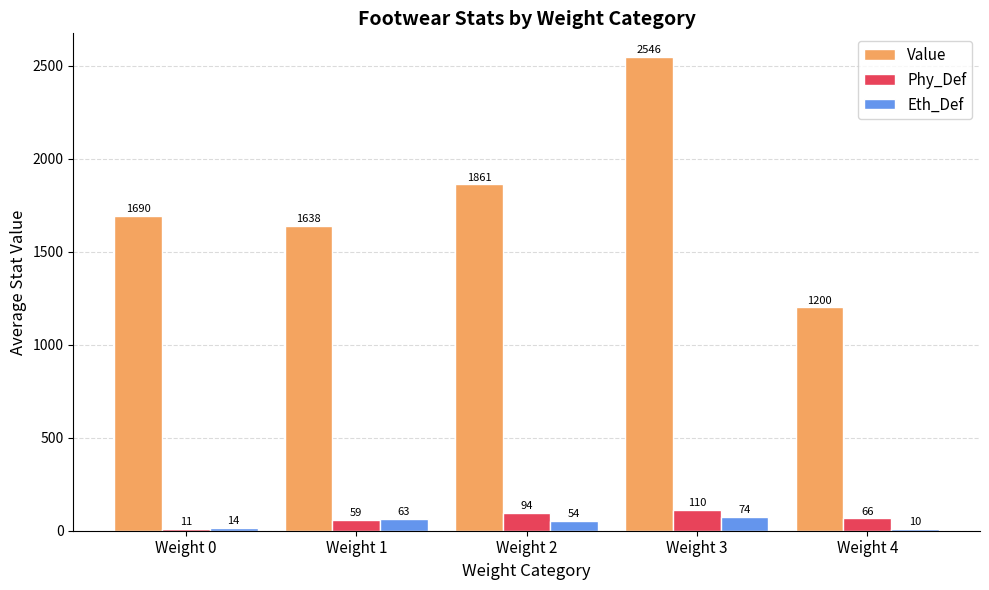

Reading right to left, what are all the values shown in this chart?

Value: Weight 4=1200	Weight 3=2546	Weight 2=1861	Weight 1=1638	Weight 0=1690
Phy_Def: Weight 4=66	Weight 3=110	Weight 2=94	Weight 1=59	Weight 0=11
Eth_Def: Weight 4=10	Weight 3=74	Weight 2=54	Weight 1=63	Weight 0=14